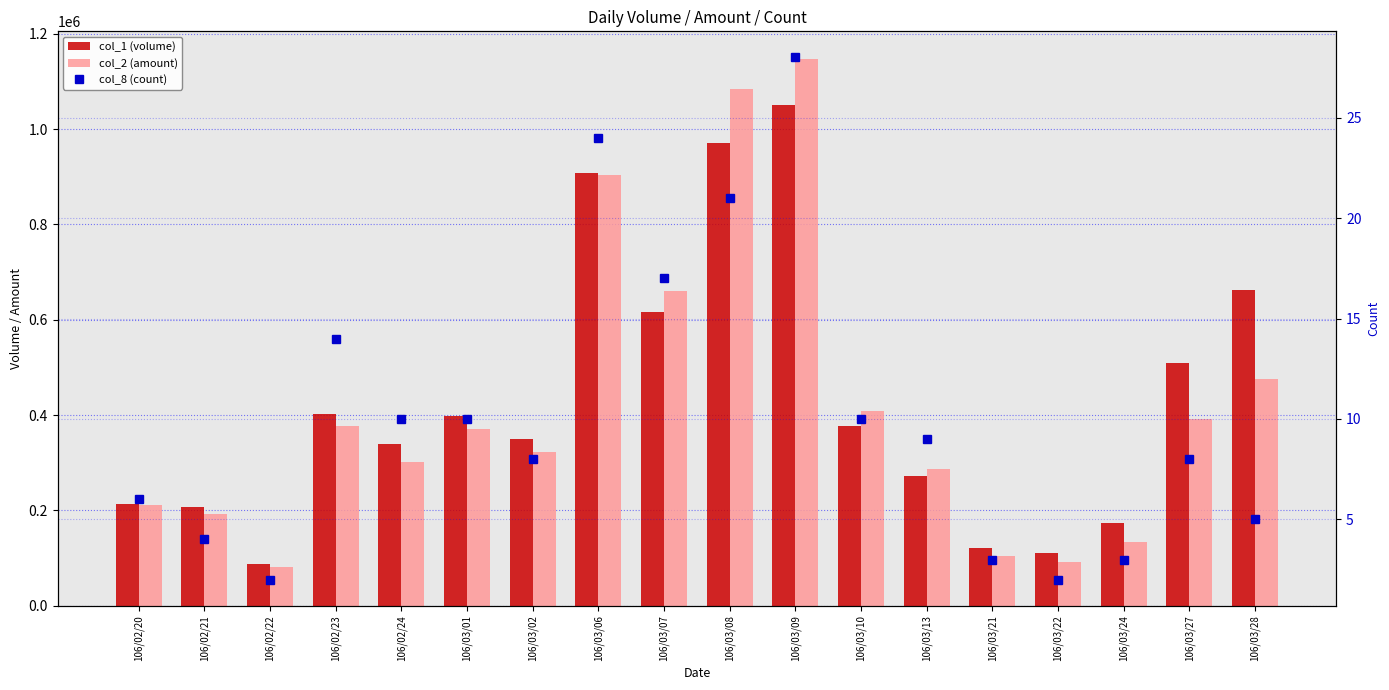

What is the value of the col_1 (volume) bar at the 1st from the left?

213000